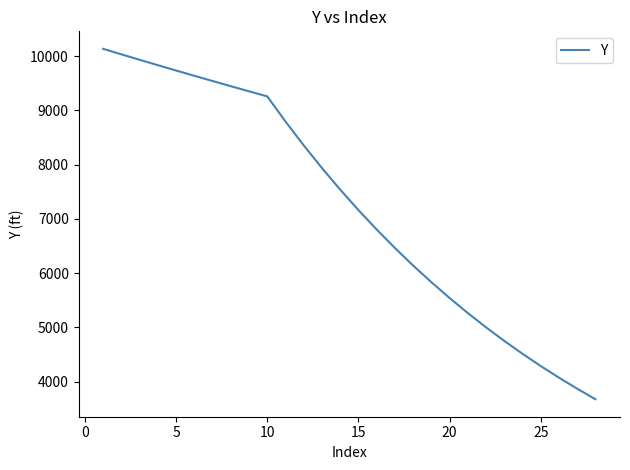

What is the greatest value displayed?

10133.0